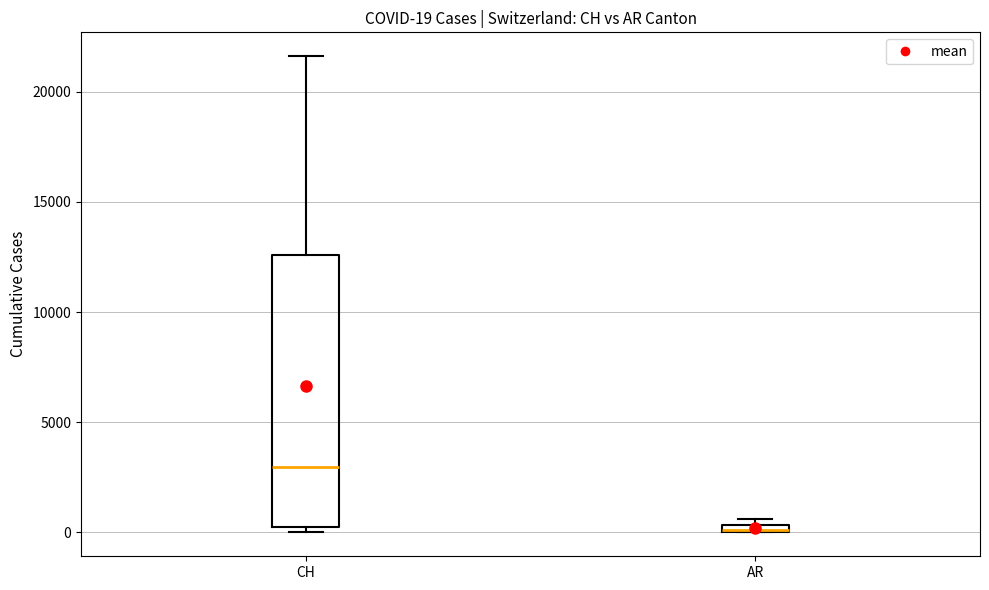

Which box is the tallest, from its lower edge to its upper edge?

CH